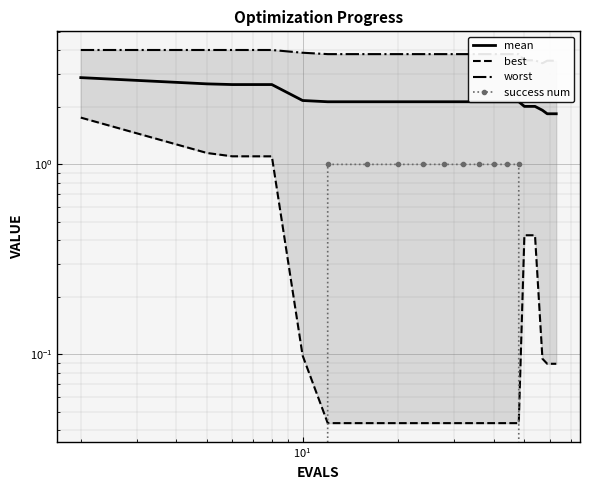

True or false: success num and worst intersect in this chart.

False